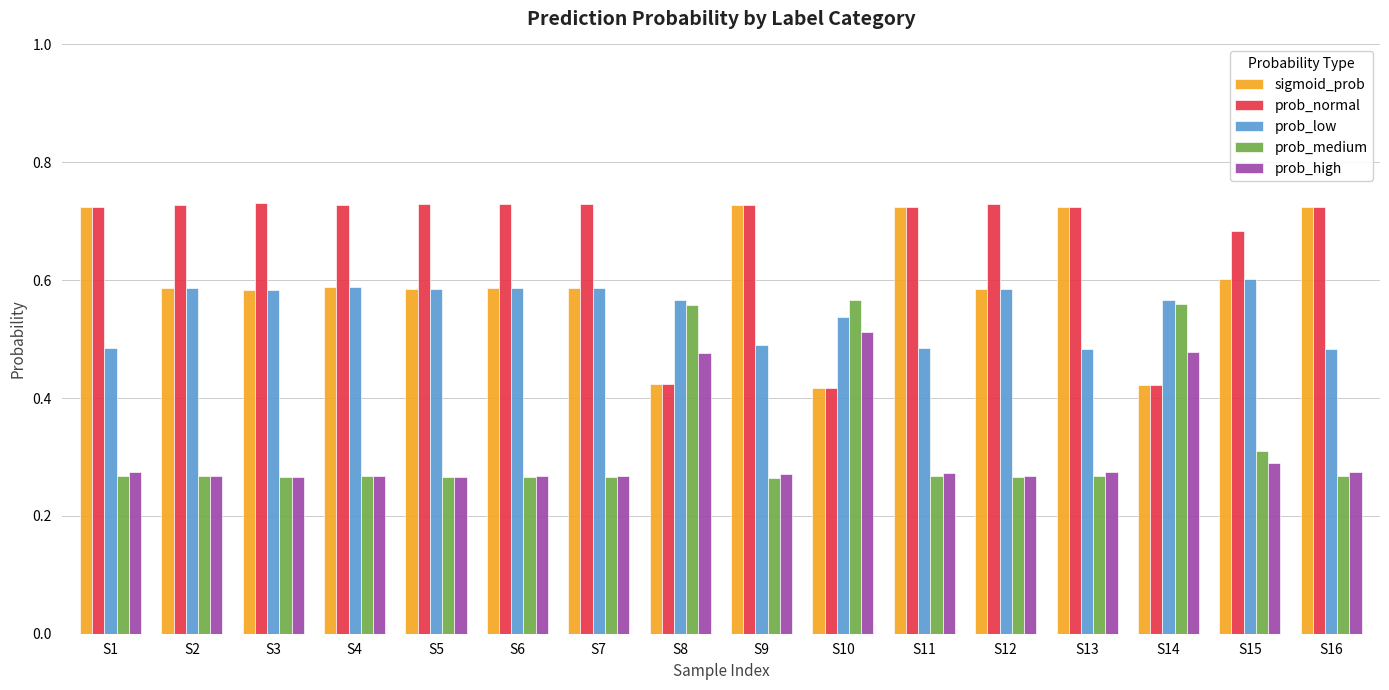

At how many categories does at least one series exceed 0?

16